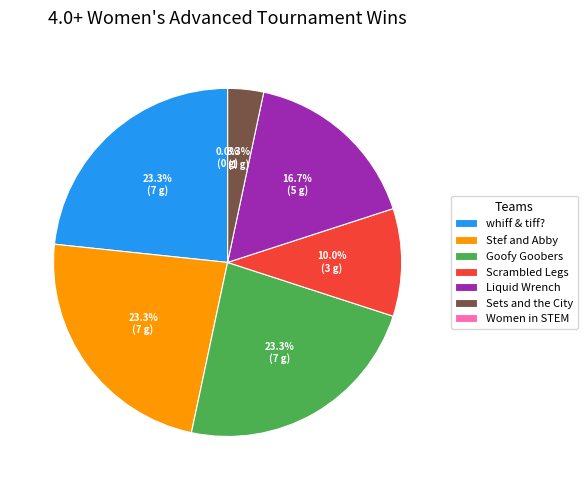

Which slice is the largest?

whiff & tiff?